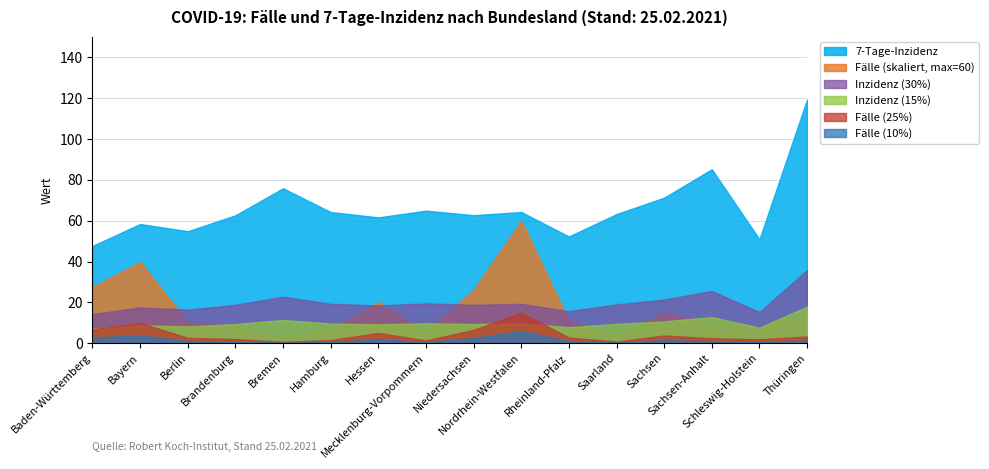

Which series has the largest total across all categories?

7-Tage-Inzidenz